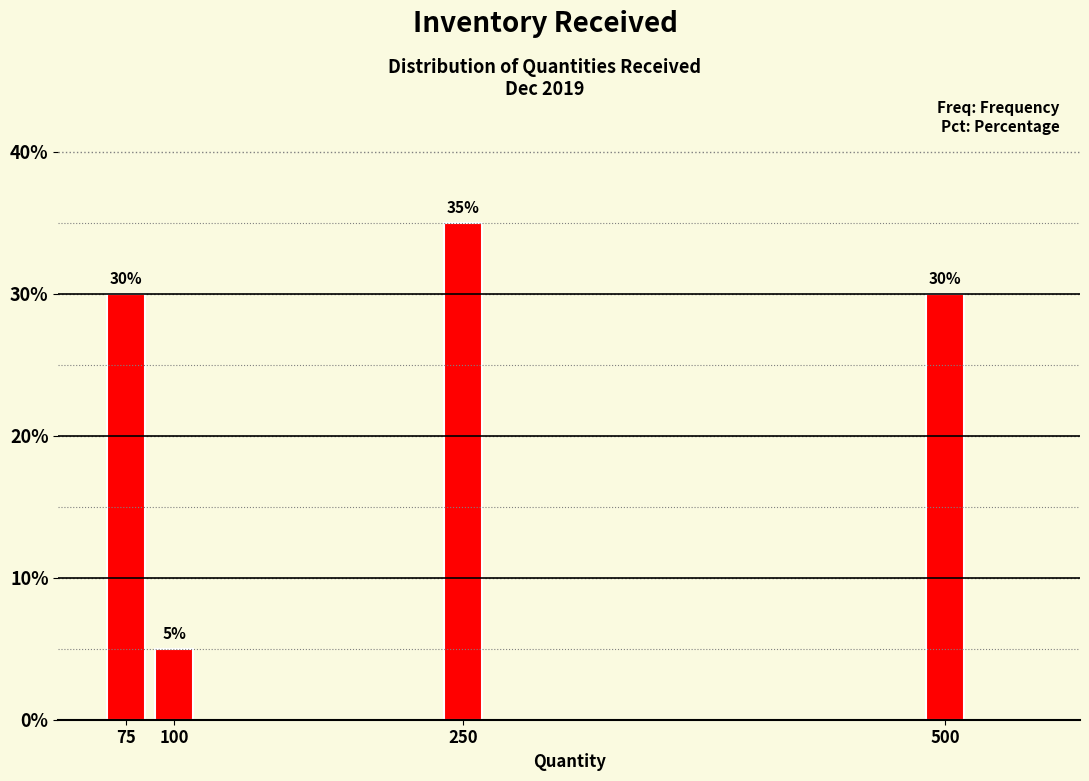

Reading right to left, what are all the values shown in this chart?

500=30	250=35	100=5	75=30